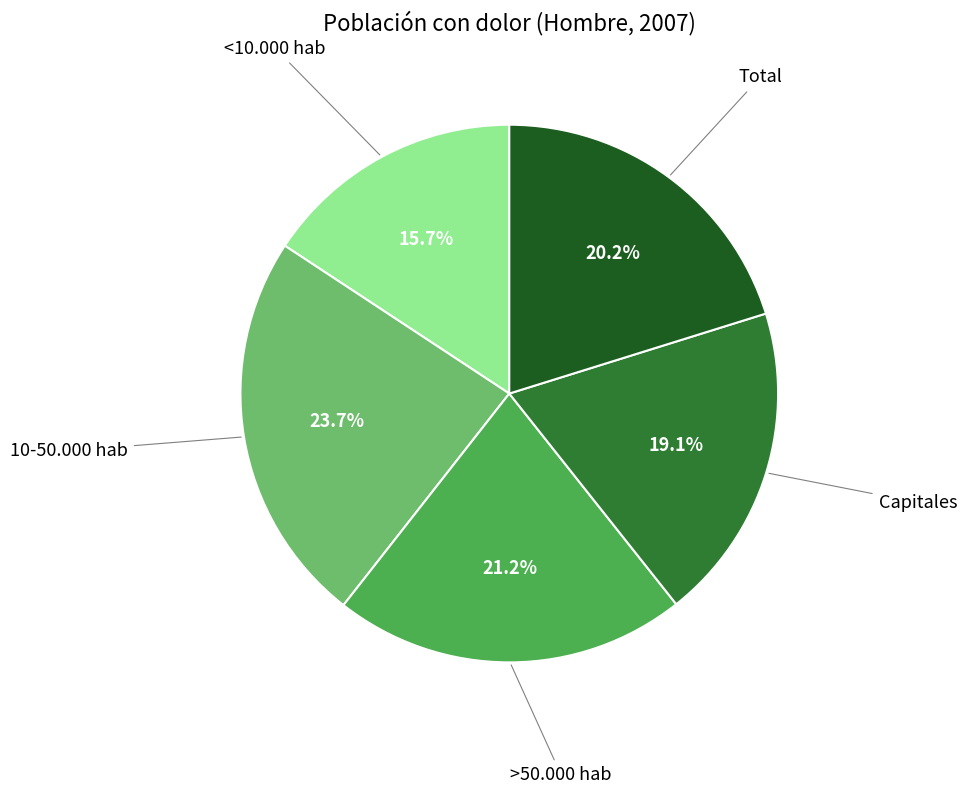

Which category has the smallest portion of the pie?

<10.000 hab